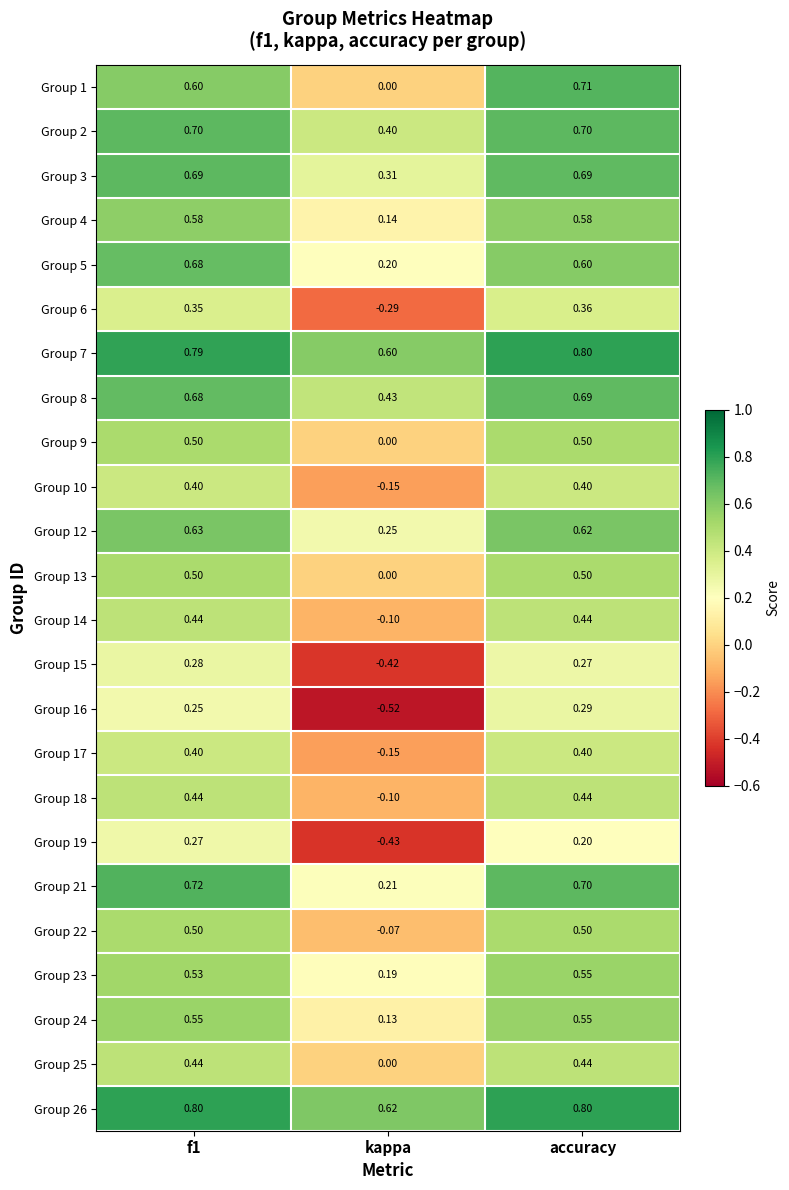

How many categories are shown in the chart?

3